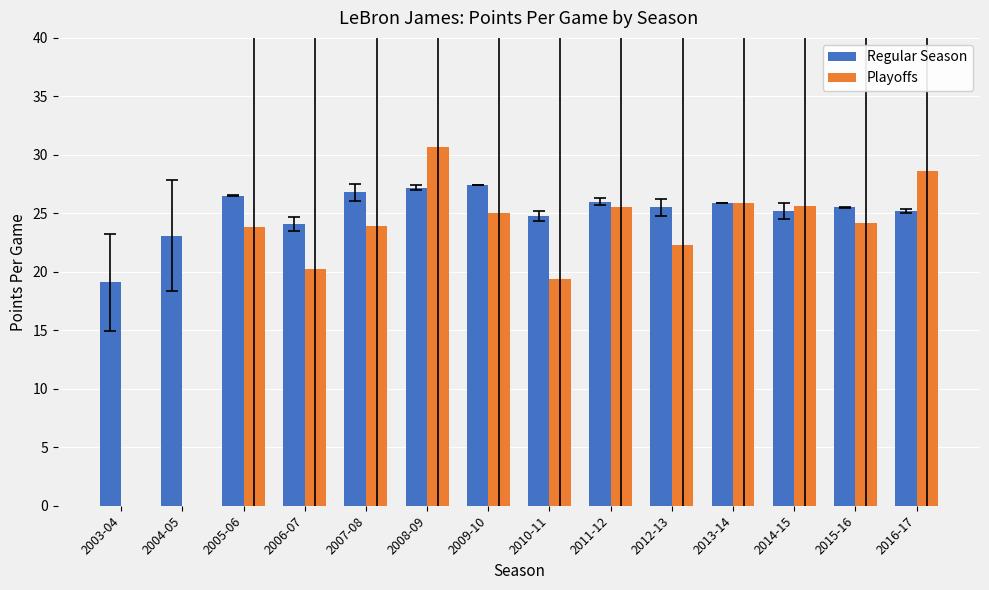

Is the value of Playoffs at 2013-14 greater than the value of Regular Season at 2008-09?

No